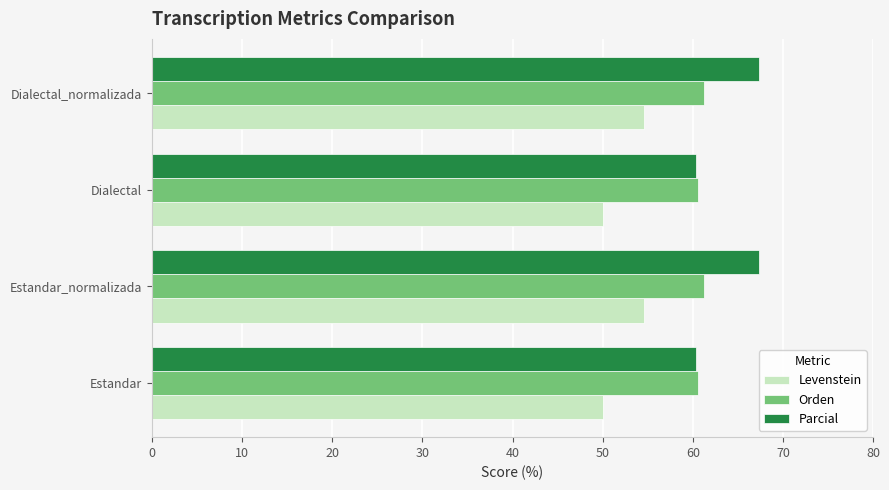

Rank the series by their average value, from highest to lowest.

Parcial, Orden, Levenstein